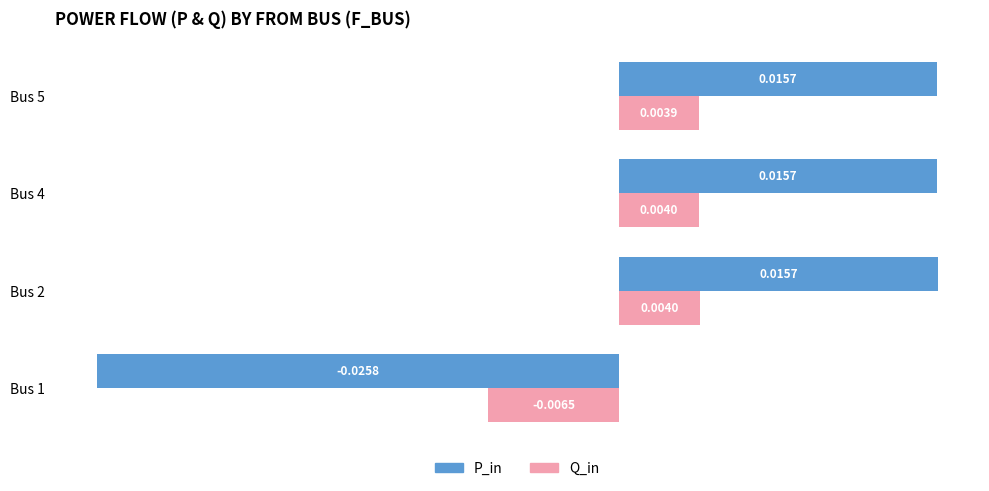

How many values in the Q_in series are below 0?

1